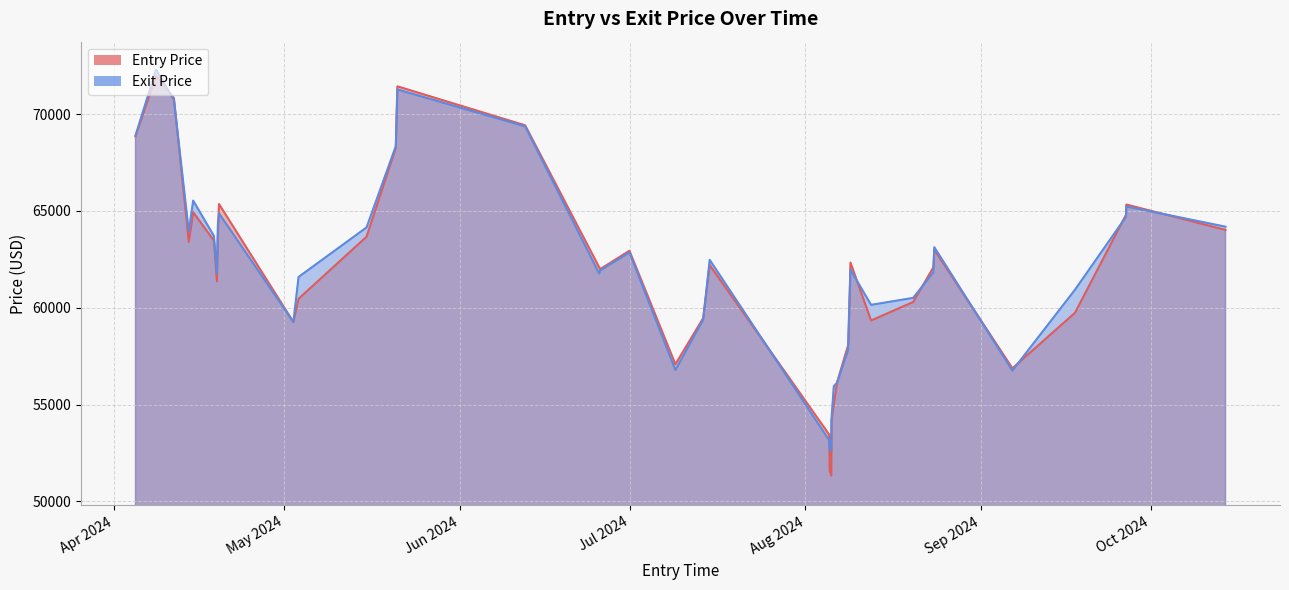

What is the difference between the second highest and minimum values in the Entry Price series?

20100.0